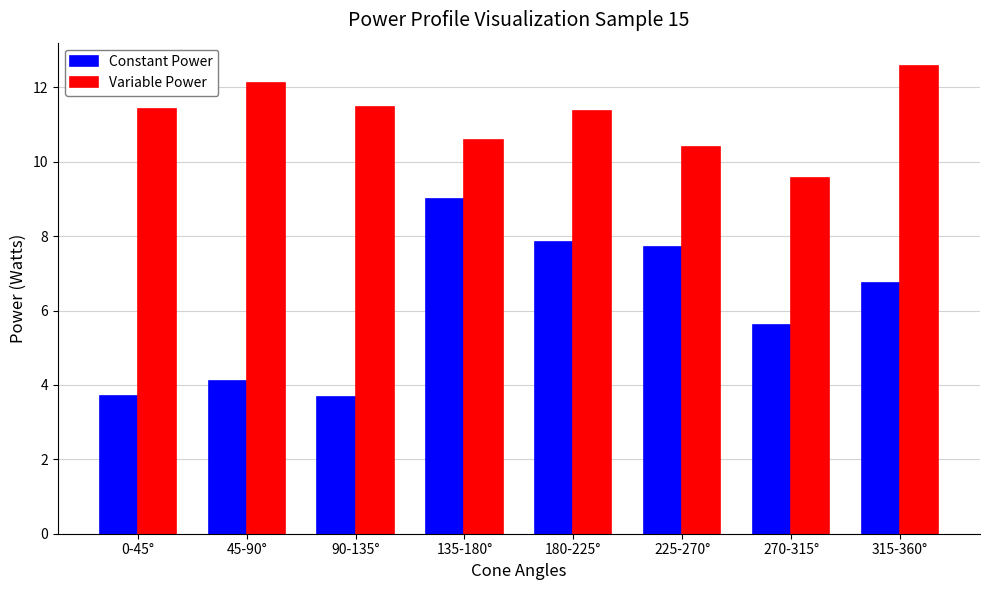

Which series has the widest spread of values?

Constant Power